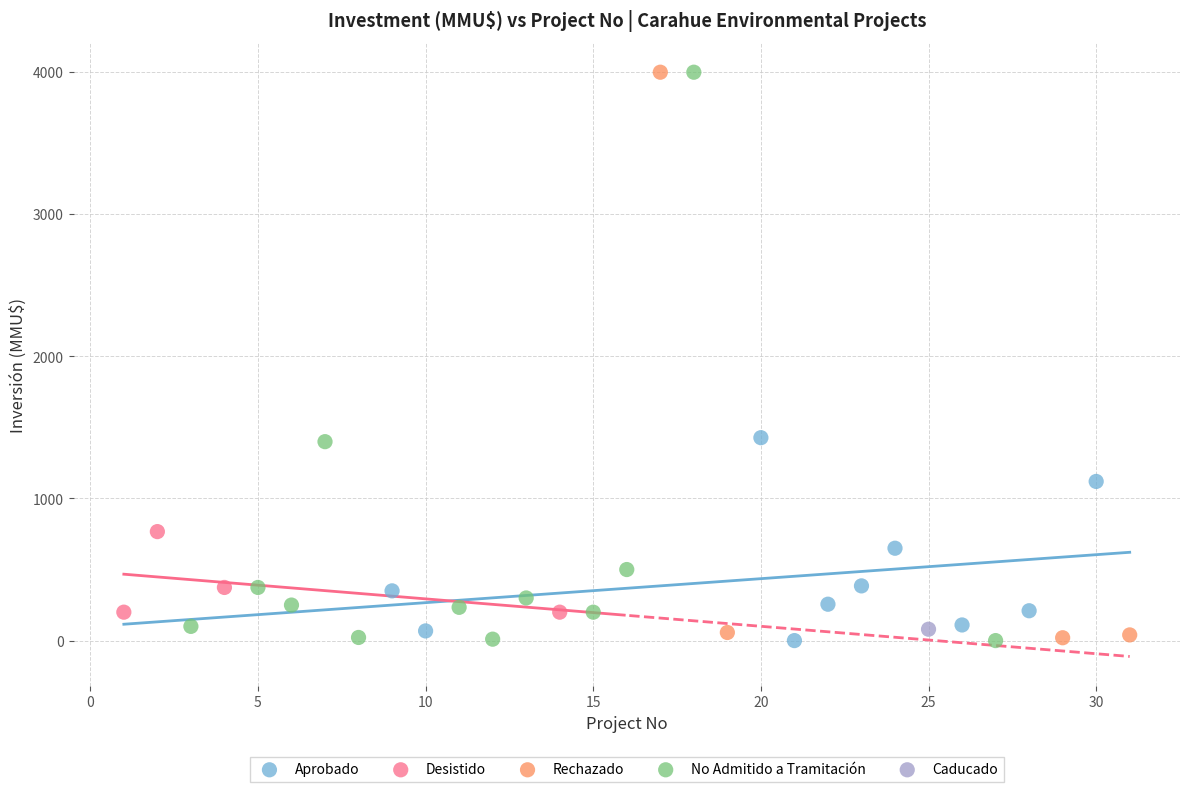

What are all the series names shown in the legend?

Aprobado, Desistido, Rechazado, No Admitido a Tramitación, Caducado